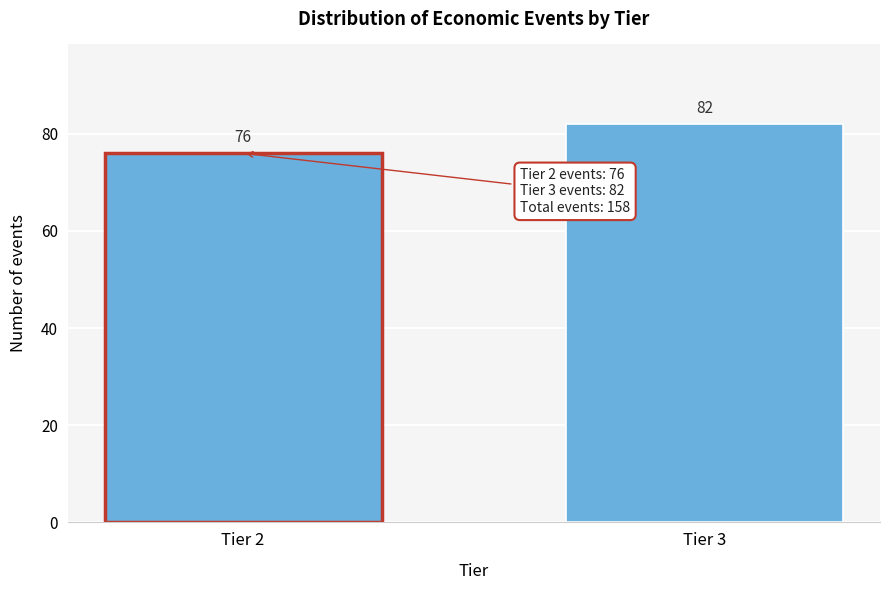

Reading left to right, what are all the values shown in this chart?

76	82